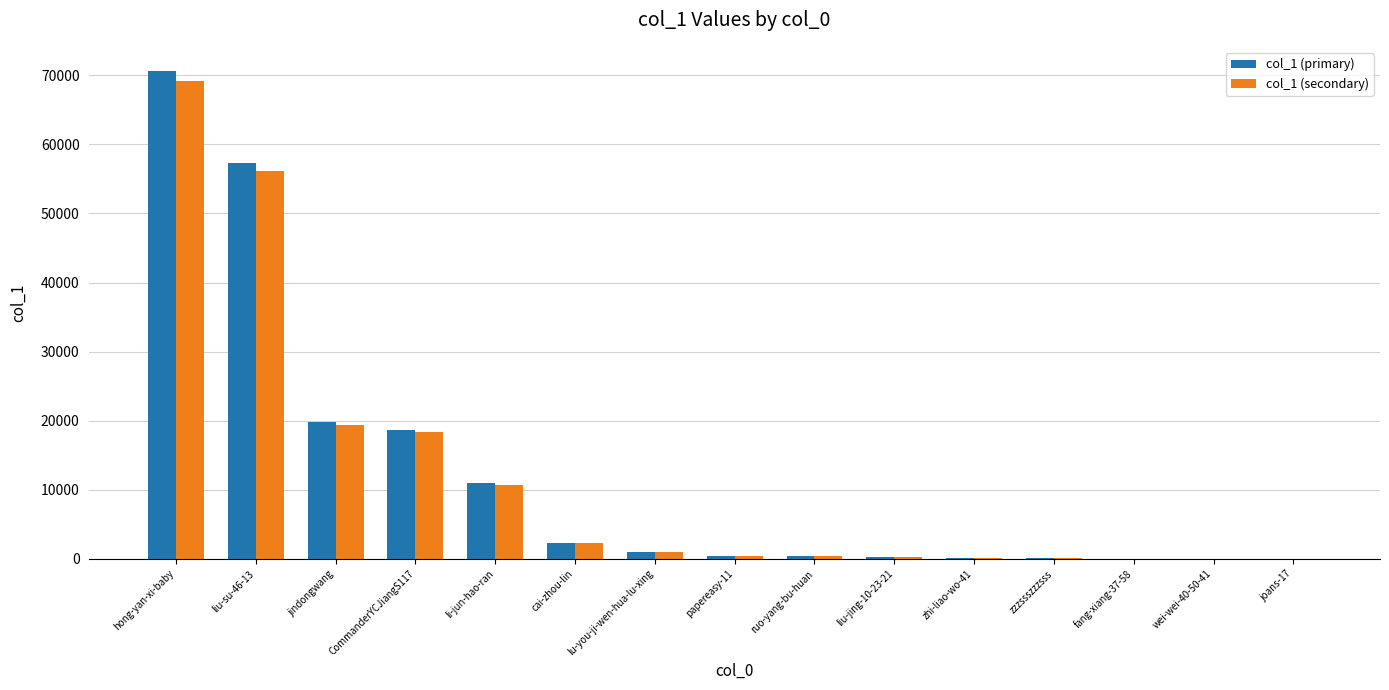

What are all the series names shown in the legend?

col_1 (primary), col_1 (secondary)